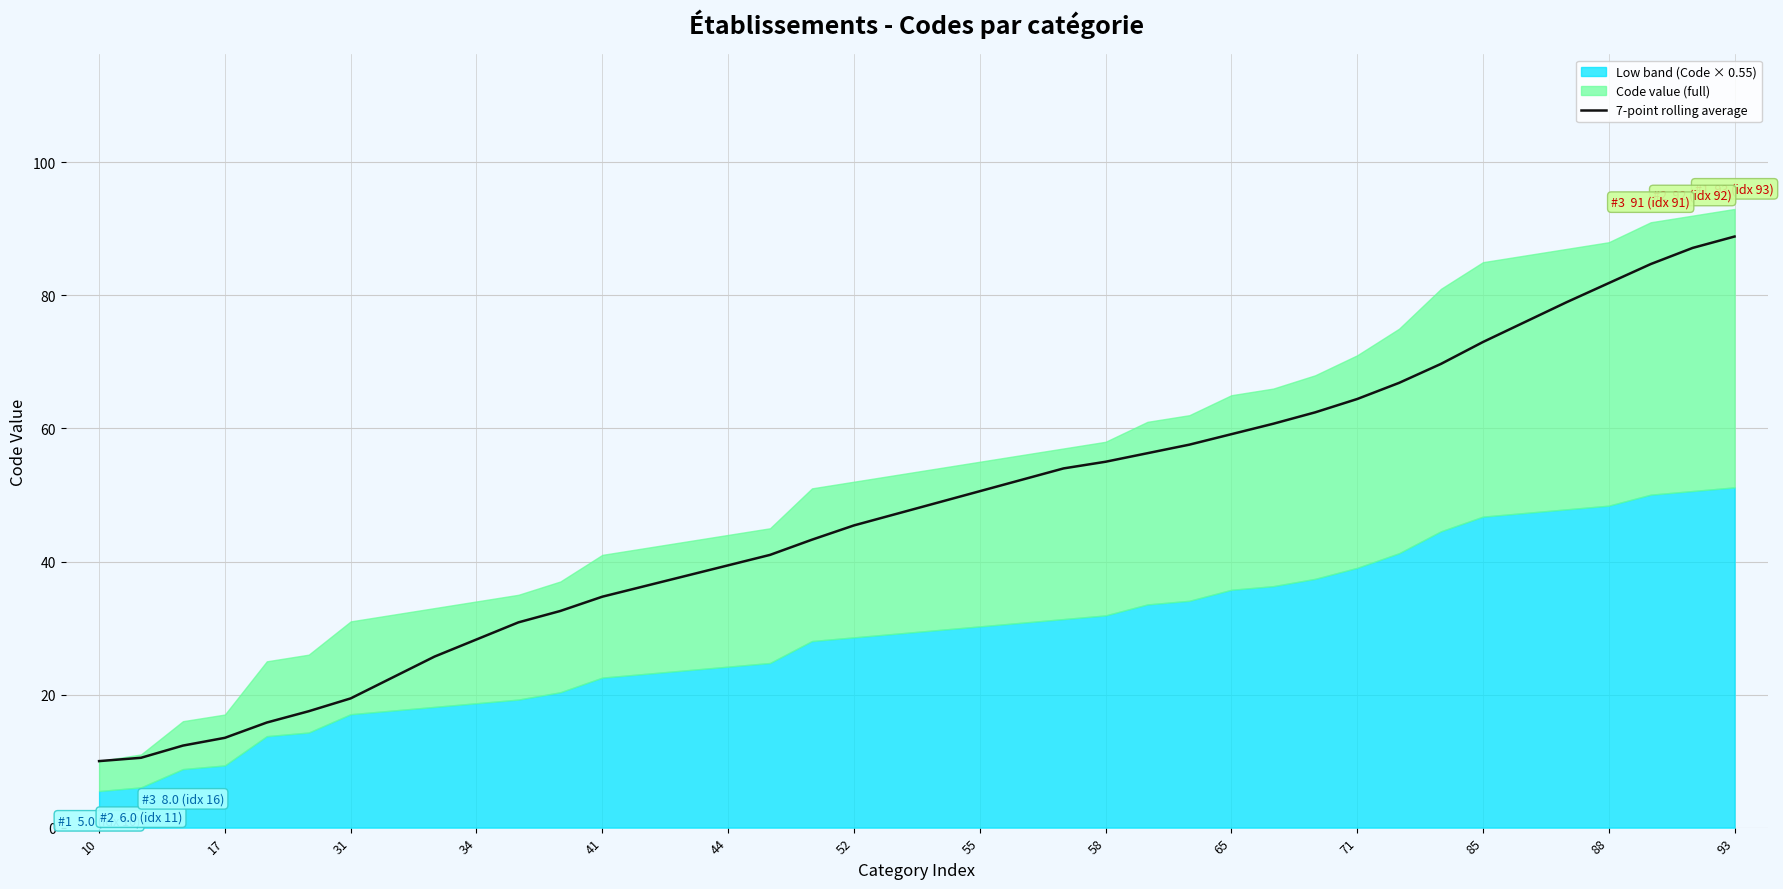

How many lines are shown in the chart?

1